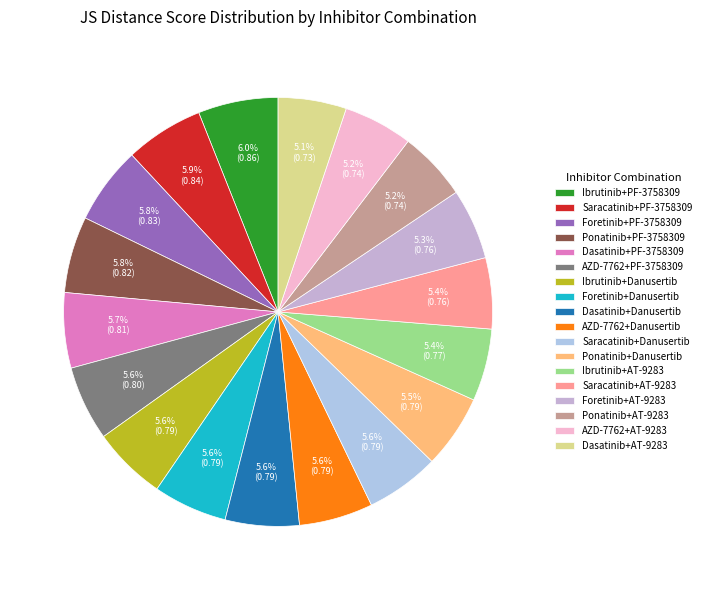

Combined, do Saracatinib+AT-9283 and AZD-7762+Danusertib account for over 50%?

No